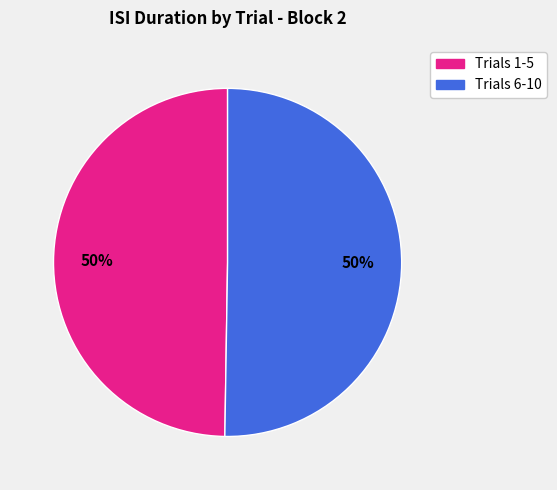

To the nearest percent, what is the average slice percentage?

50%